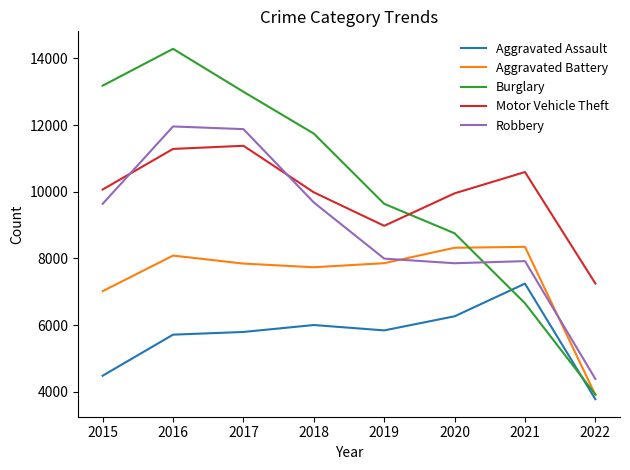

True or false: Aggravated Assault and Motor Vehicle Theft intersect in this chart.

False